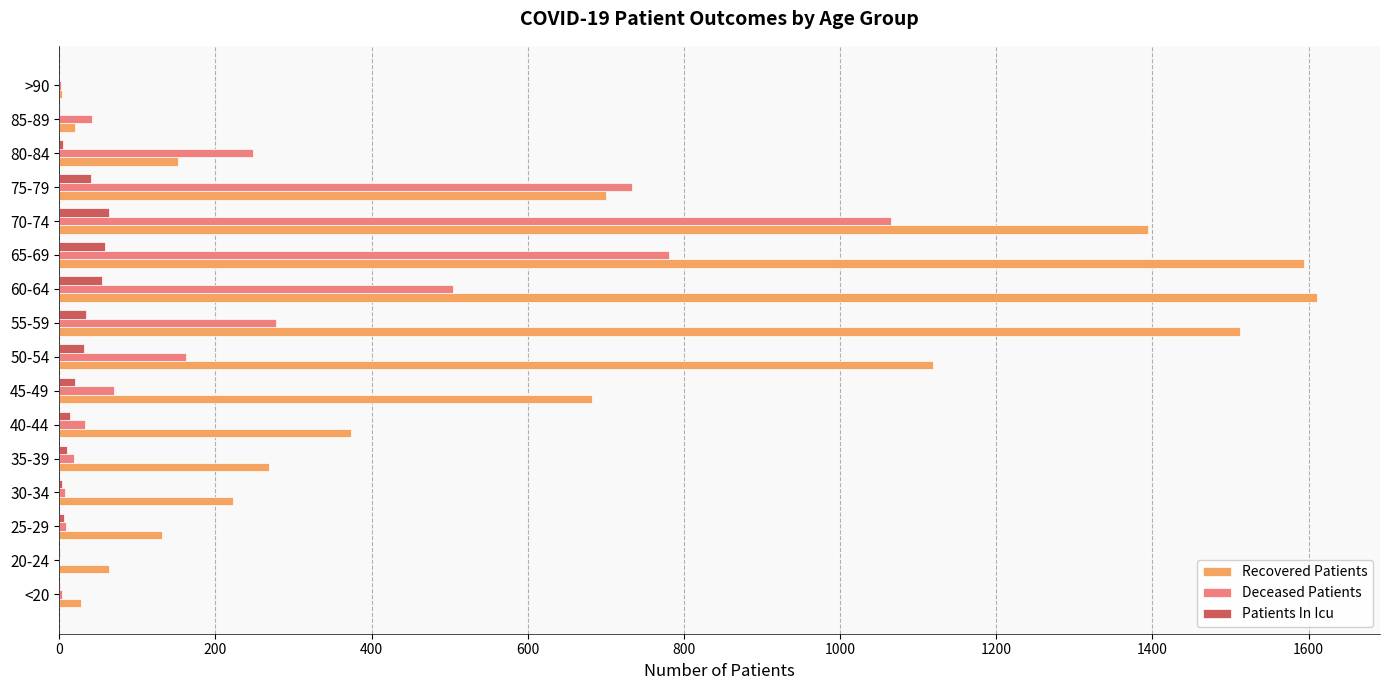

True or false: Recovered Patients has a value of 740 at 50-54.

False